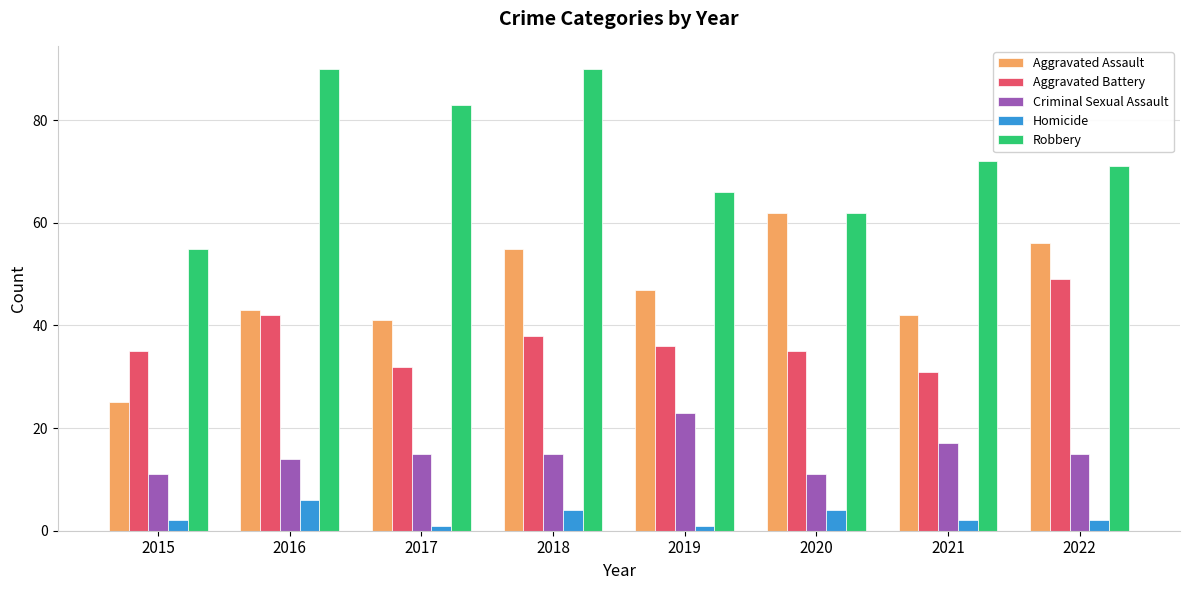

How many bars are there in total?

40